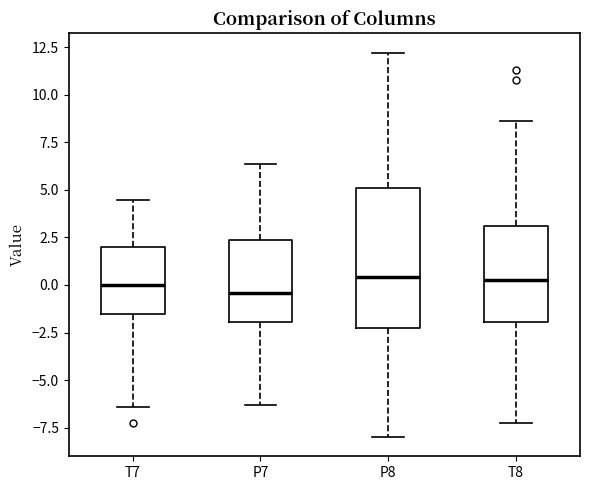

Which box is the tallest, from its lower edge to its upper edge?

P8